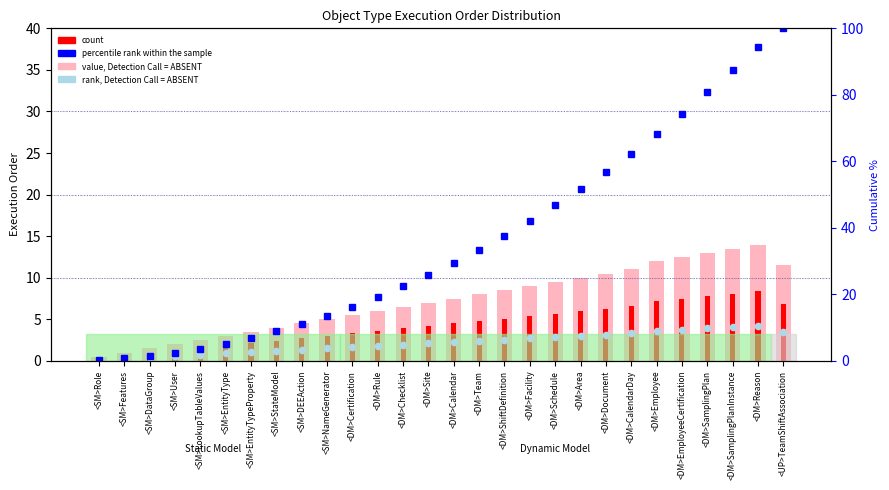

Is the value of percentile rank within the sample at <DM>Site greater than the value of value, Detection Call = ABSENT at <SM>Role?

Yes